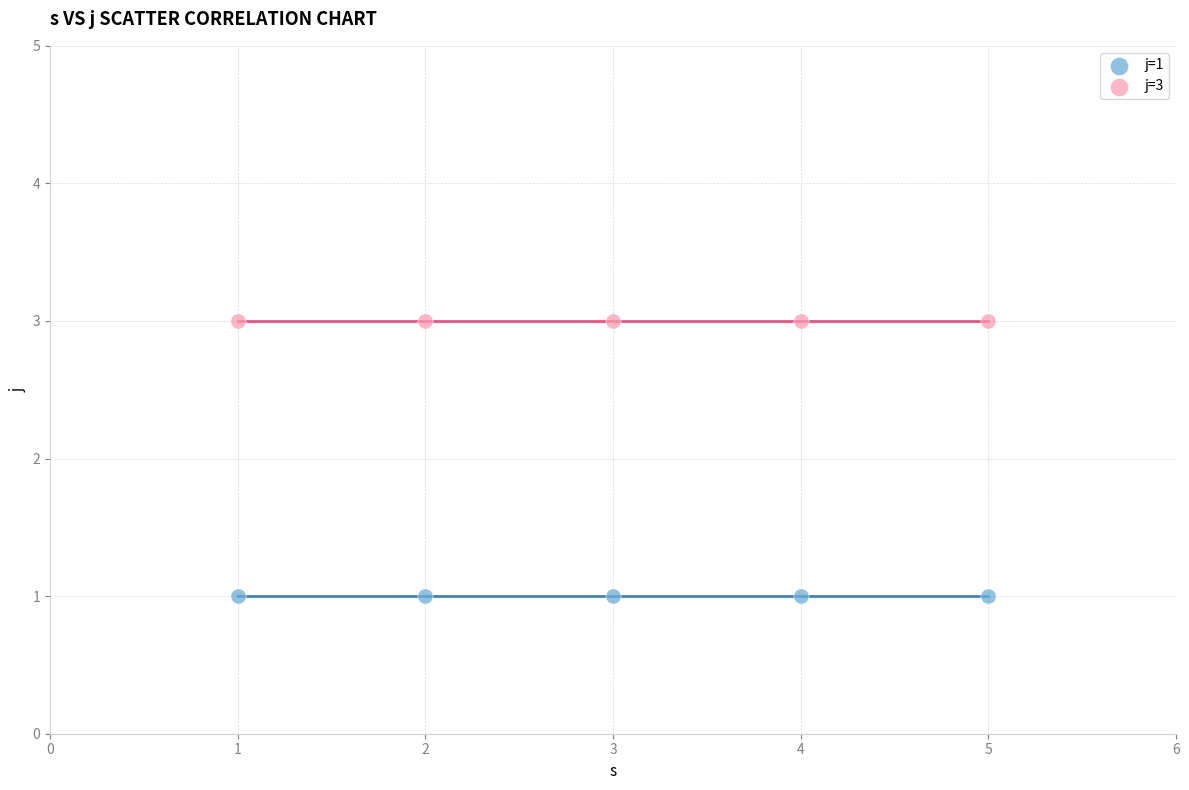

What are all the series names shown in the legend?

j=1, j=3